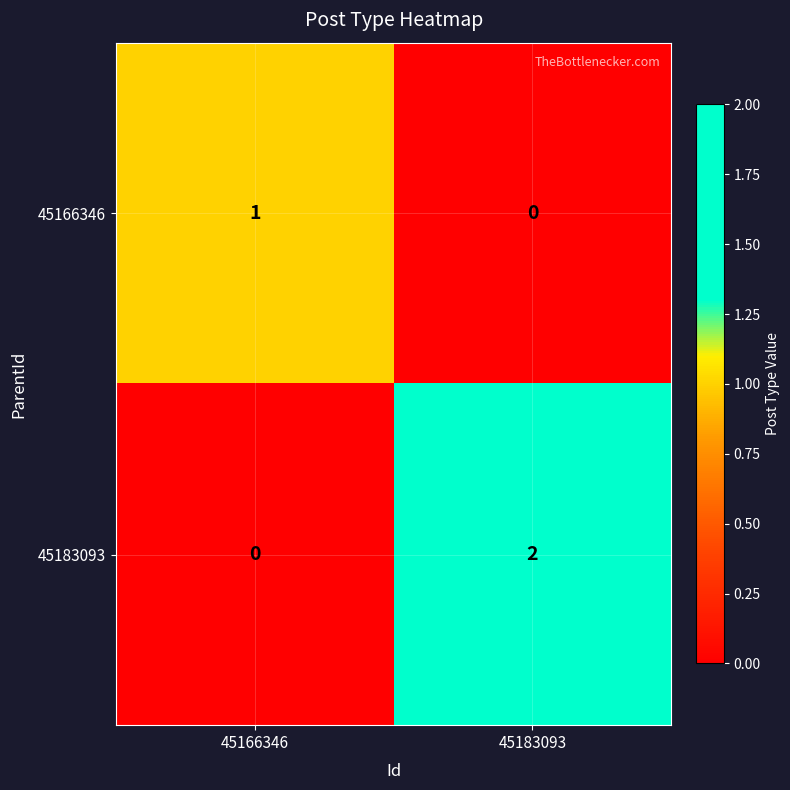

Is it true that 45183093 equals 1 at 45166346?

False